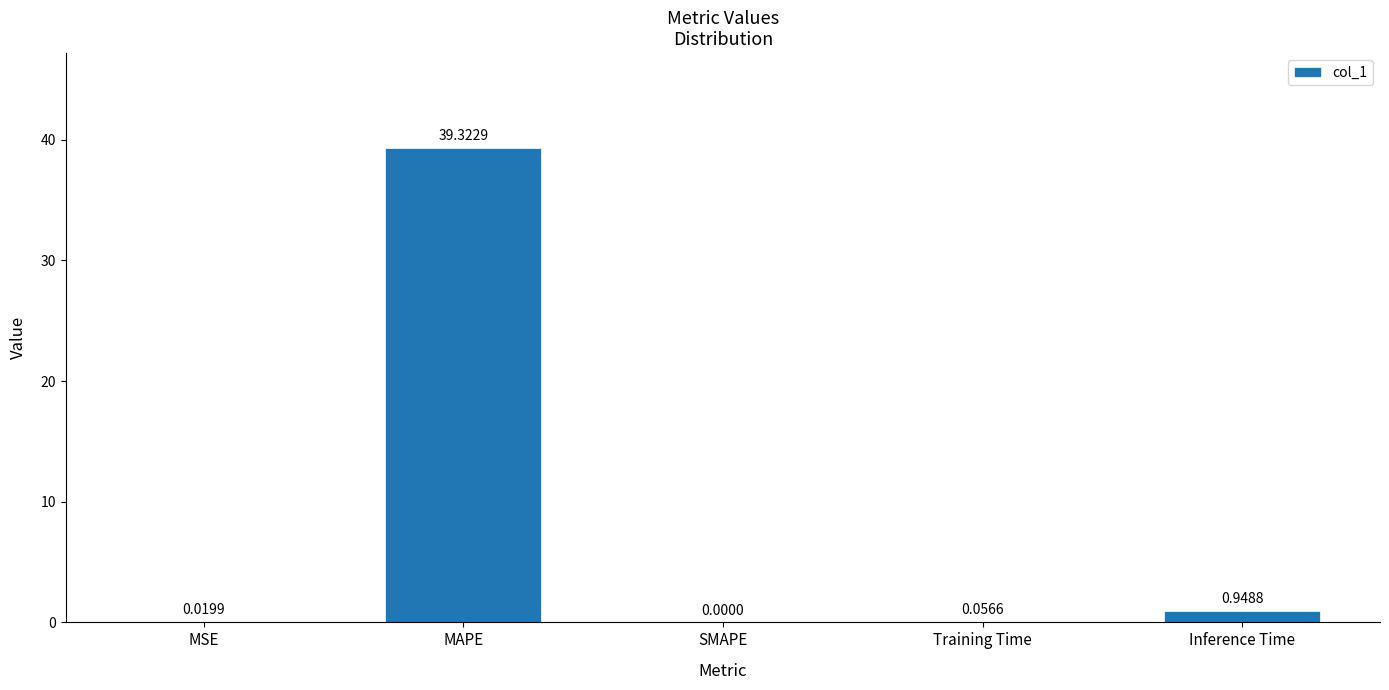

At which category does the chart reach its peak across all series?

MAPE